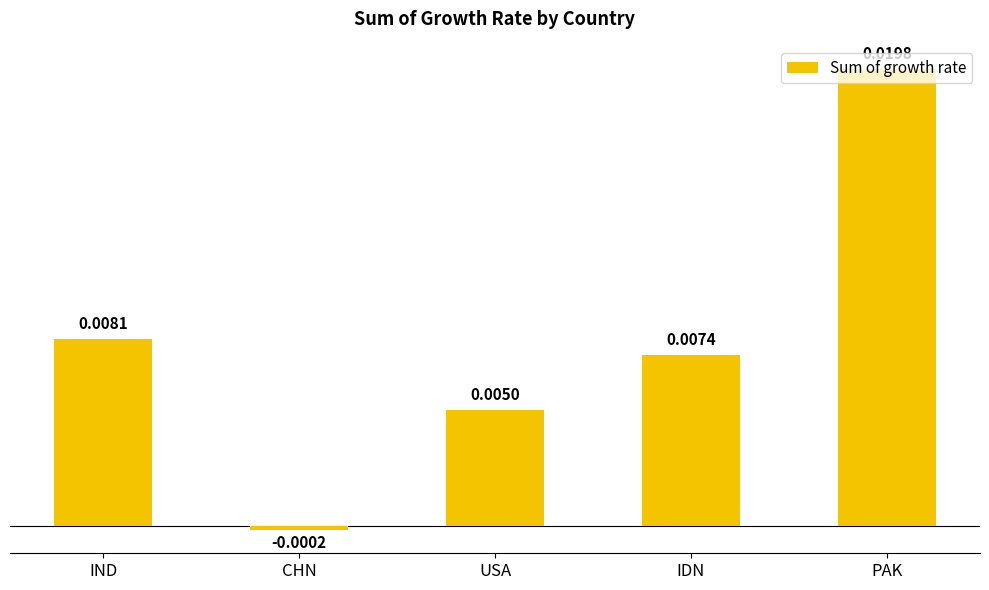

At which category does the chart reach its minimum across all series?

CHN